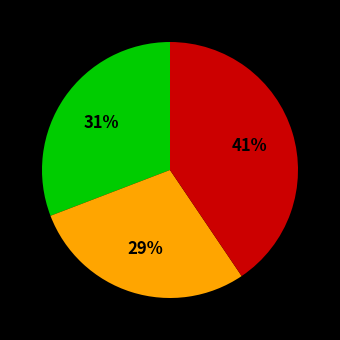

To the nearest percent, what is the average slice percentage?

33%